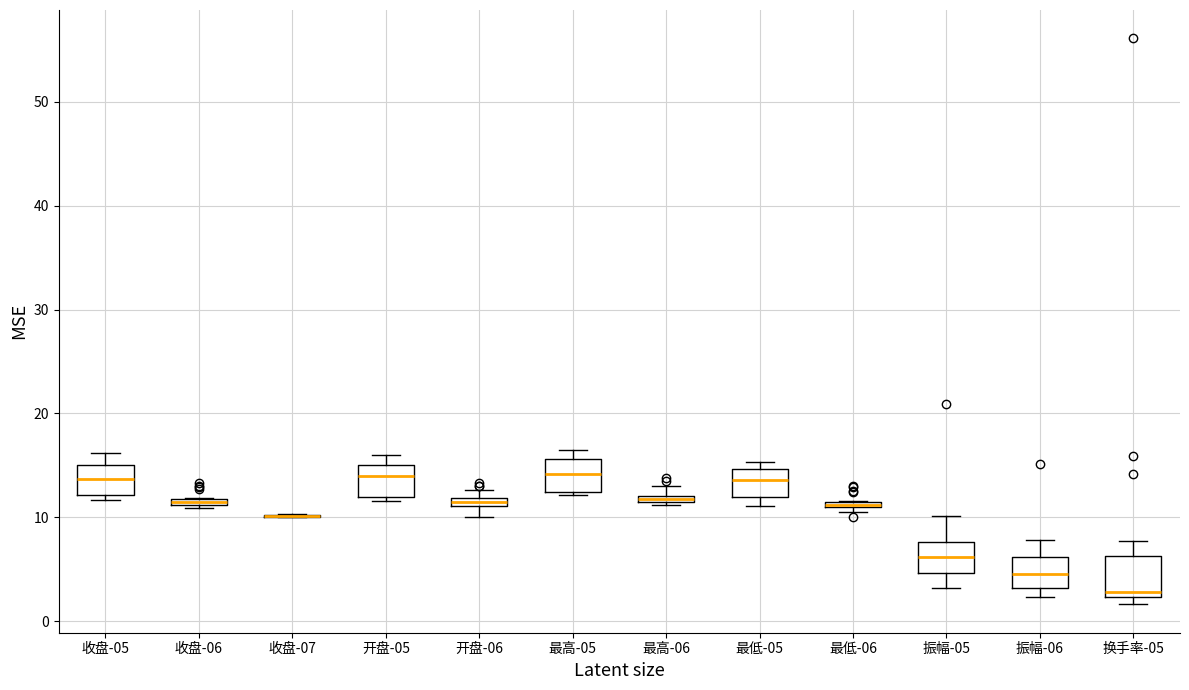

Where does the median line of the box for 最高-05 sit on the y-axis? The values are not printed on the chart, so give them approximately, as read against the axis.

14